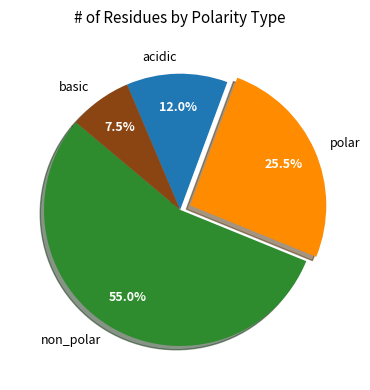

To the nearest percent, what portion does acidic represent?

12%